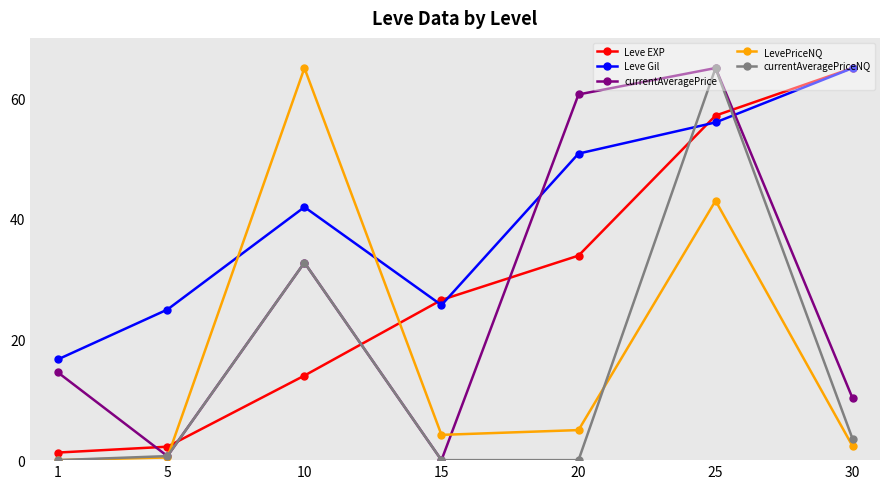

What is the value of the Leve EXP point at the 1st from the left?

1.3